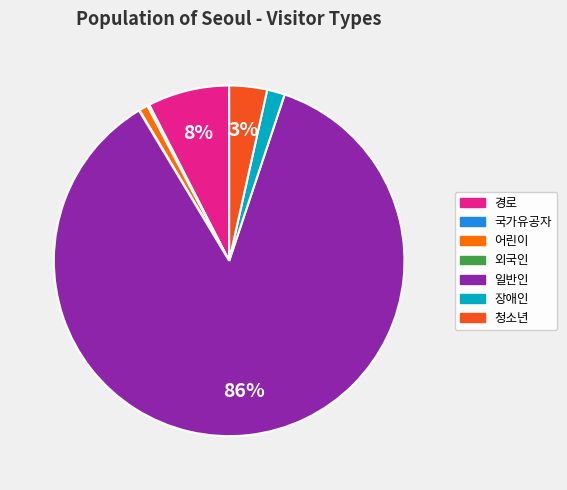

Combined, do 어린이 and 청소년 account for over 50%?

No